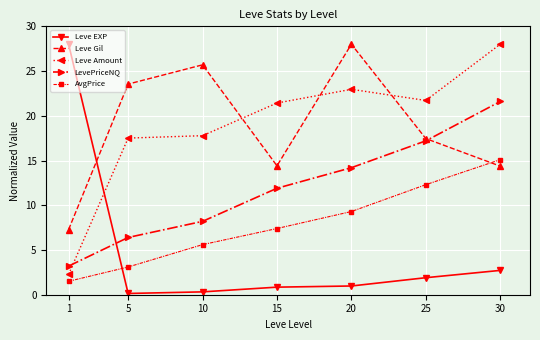

Between 10 and 25, which series saw the biggest shift?

LevePriceNQ